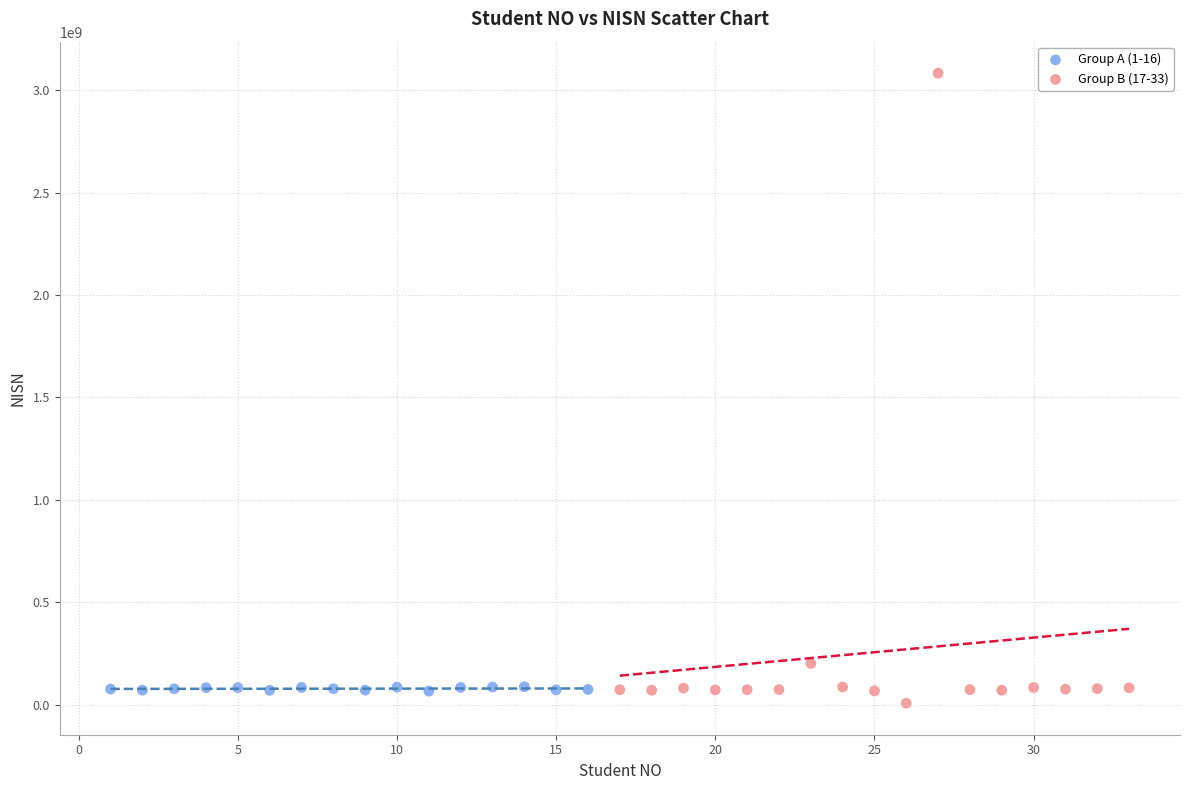

Which series has the largest Y range (max minus min)?

Group B (17-33)